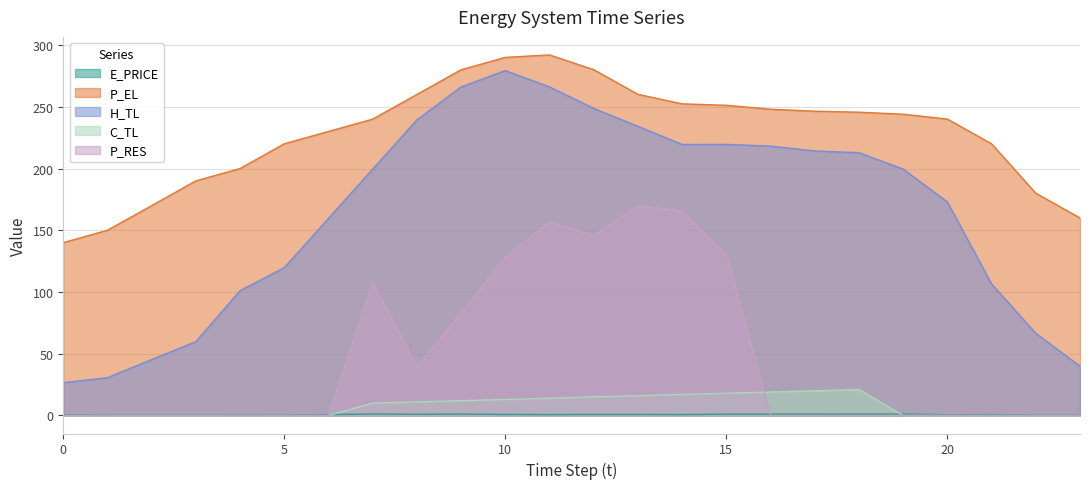

How many interior local peaks does the P_EL series have?

1